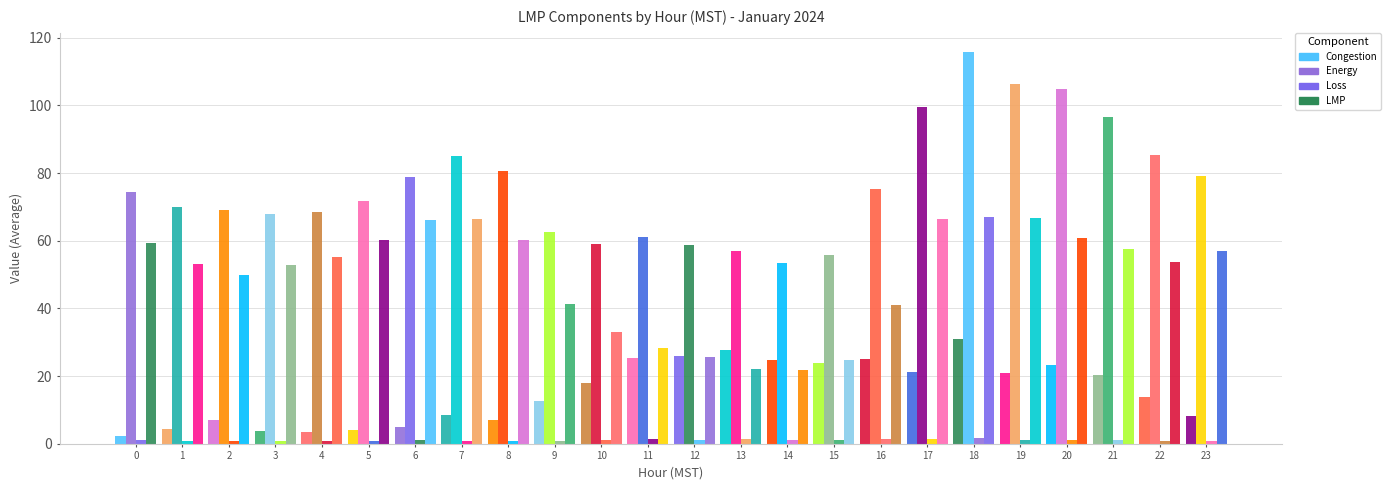

Which category has the highest value in the LMP series?

18